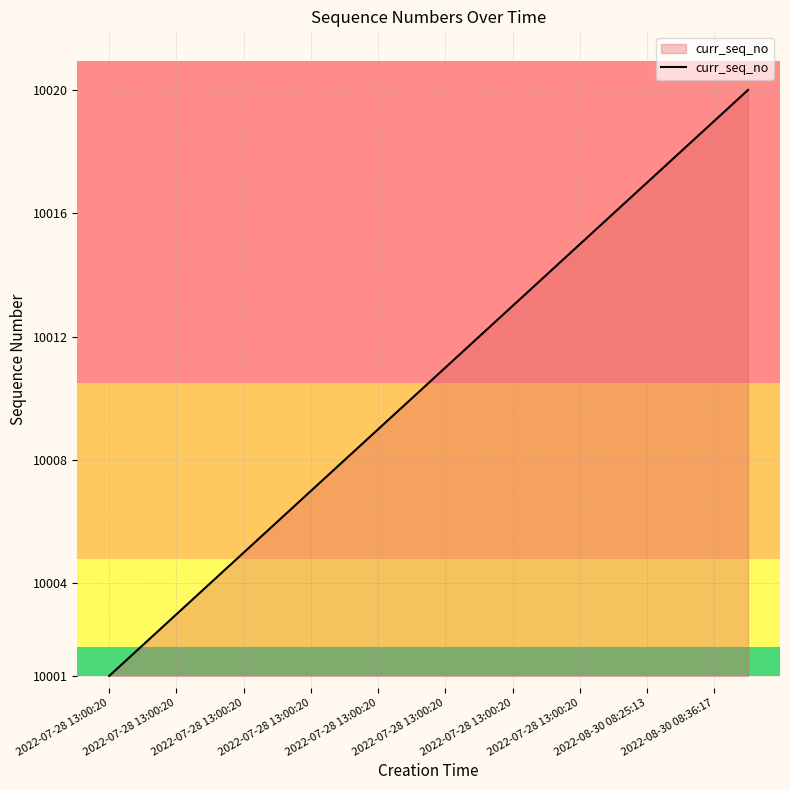

What is the greatest value displayed?

10020